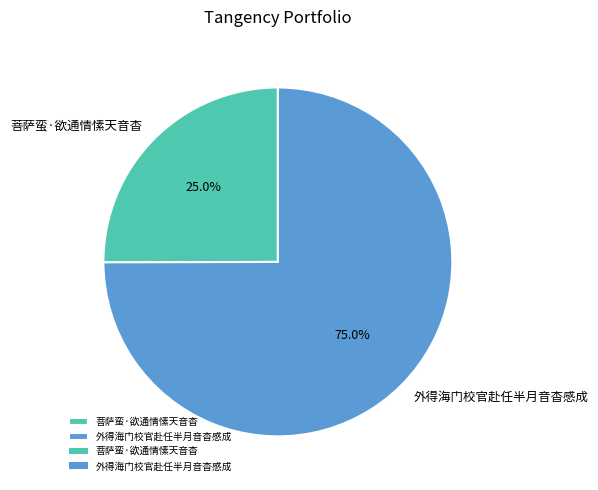

Which slice is the largest?

外得海门校官赴任半月音杳感成